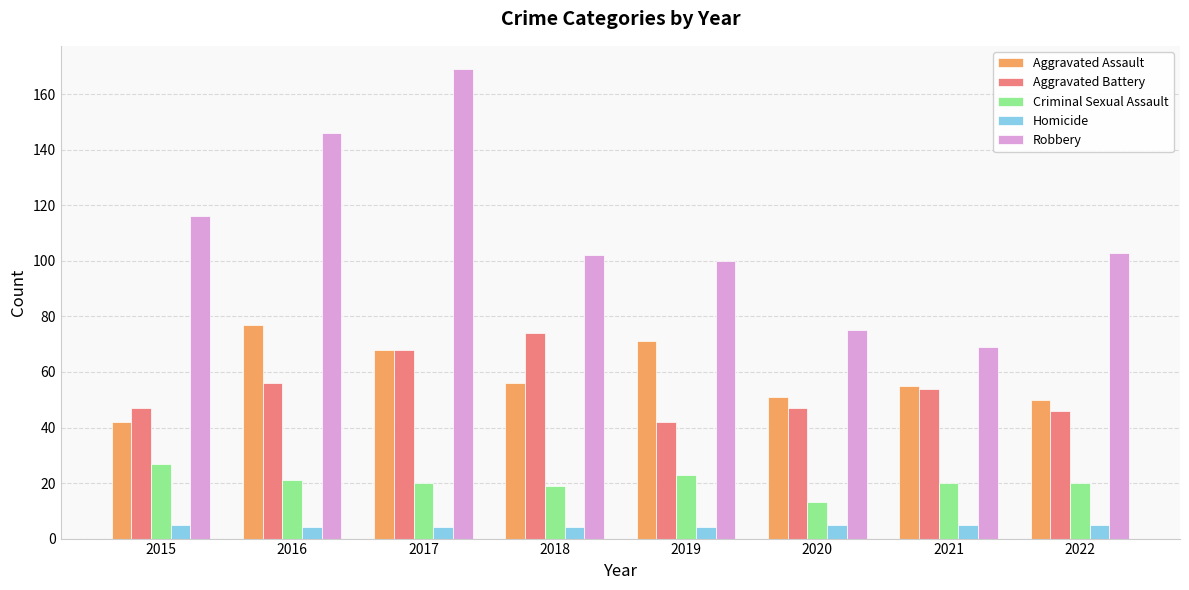

Reading left to right, list all the values displayed in this chart.

Aggravated Assault: 2015=42	2016=77	2017=68	2018=56	2019=71	2020=51	2021=55	2022=50
Aggravated Battery: 2015=47	2016=56	2017=68	2018=74	2019=42	2020=47	2021=54	2022=46
Criminal Sexual Assault: 2015=27	2016=21	2017=20	2018=19	2019=23	2020=13	2021=20	2022=20
Homicide: 2015=5	2016=4	2017=4	2018=4	2019=4	2020=5	2021=5	2022=5
Robbery: 2015=116	2016=146	2017=169	2018=102	2019=100	2020=75	2021=69	2022=103